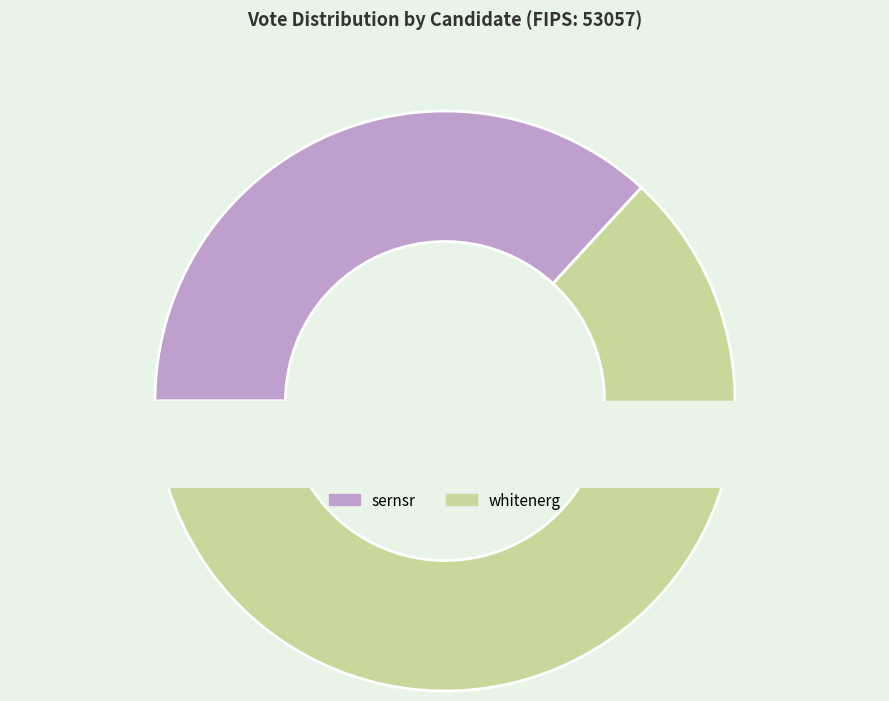

Is it true that whitenerg is 55% of the pie?

False